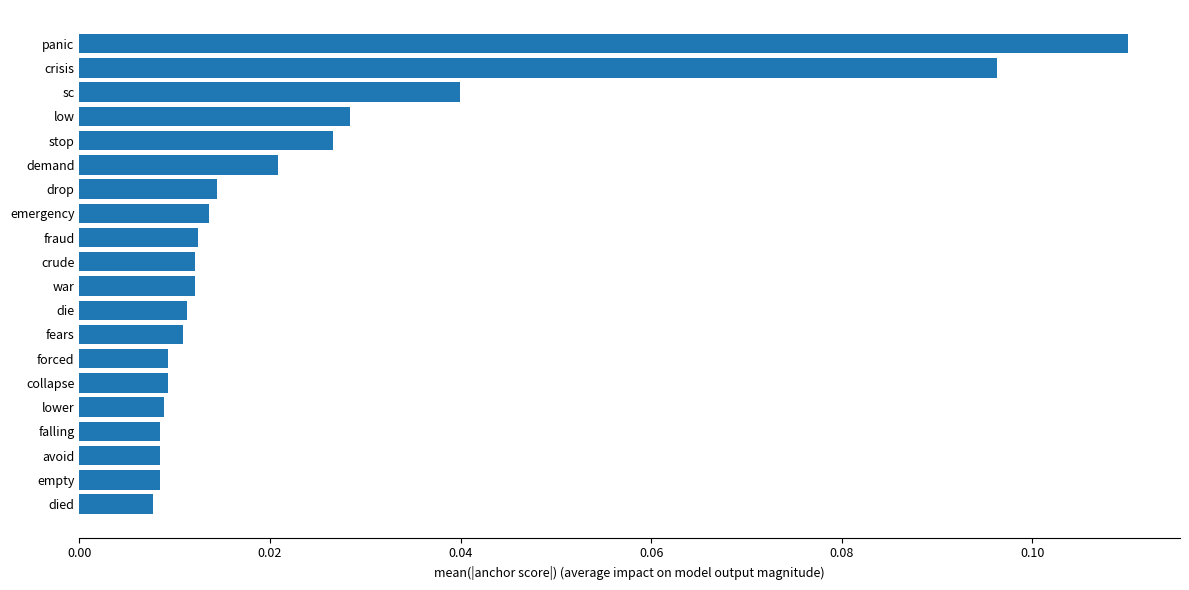

Between panic and sc, which is larger?

panic